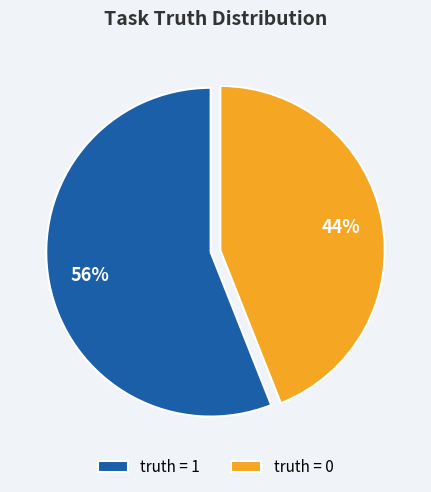

To the nearest percent, what percentage of the pie is truth = 0?

44%